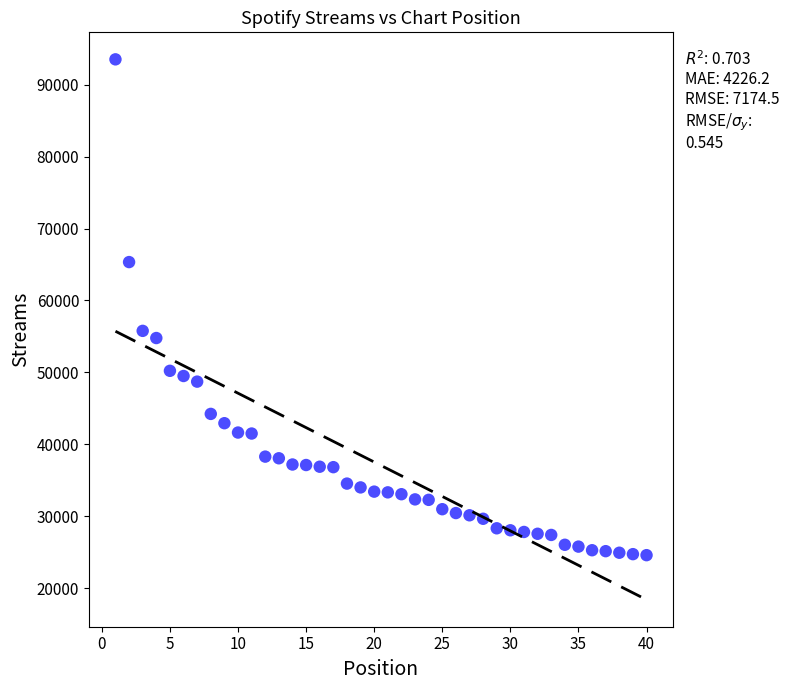

What Y value in the scatter plot is closest to 59058?

55778